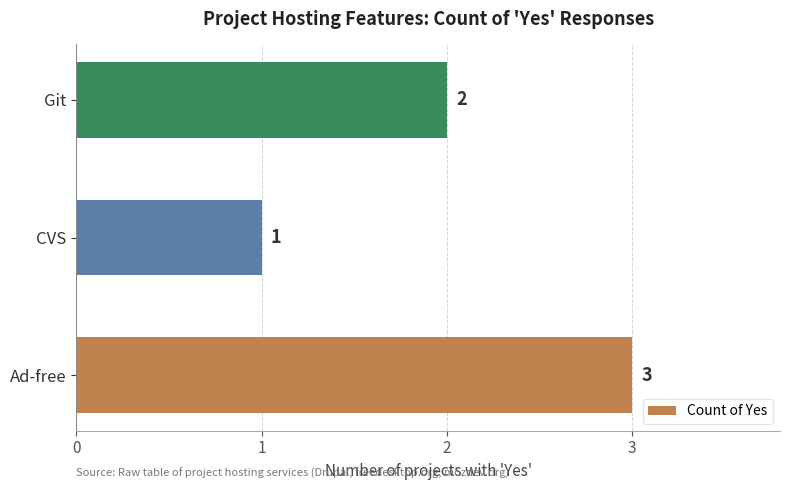

Between CVS and Git, which is larger?

Git